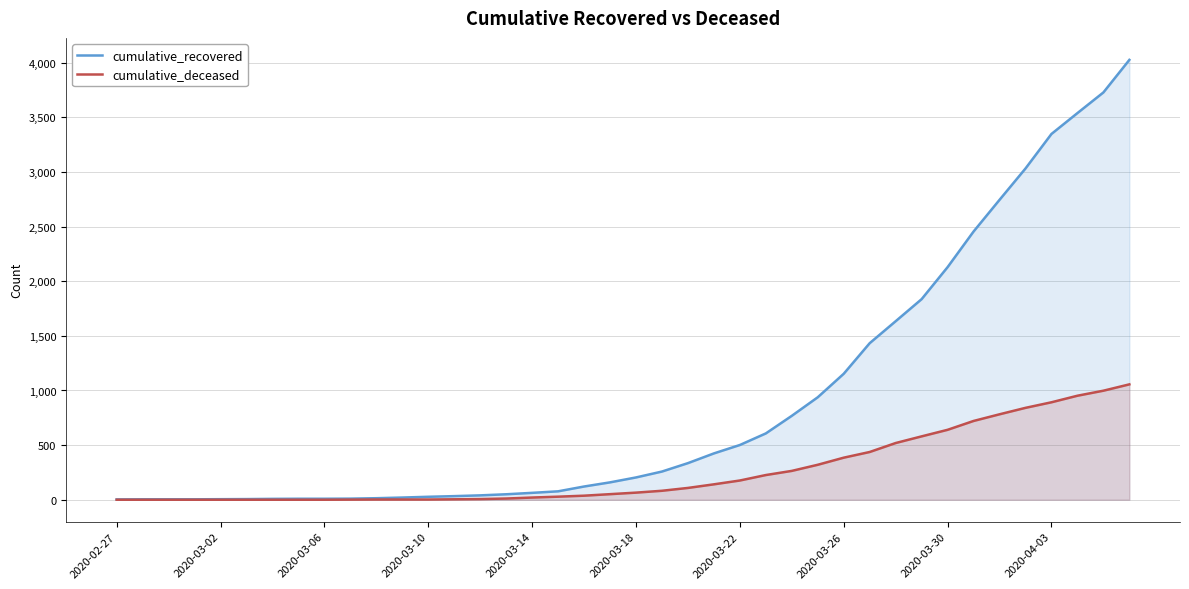

What is the average value of the cumulative_deceased series?

259